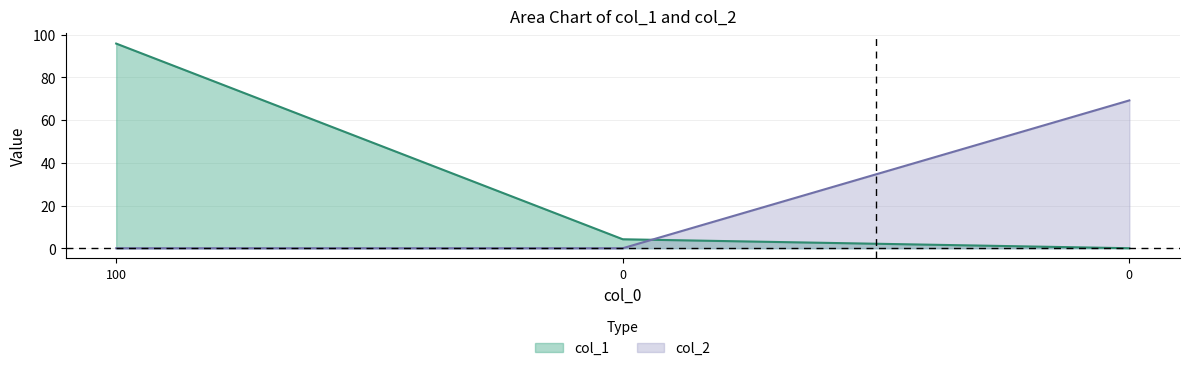

Between 100 and 0, which series saw the biggest shift?

col_1